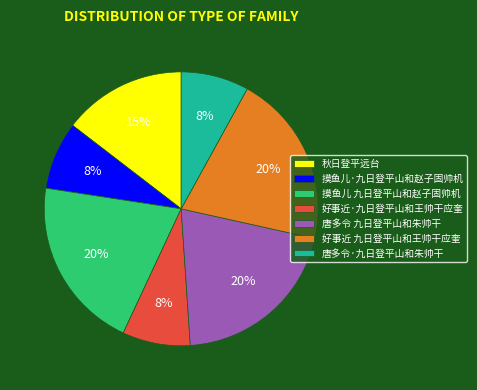

The 好事近·九日登平山和王帅干应奎 slice represents 8% of the pie. True or false?

True